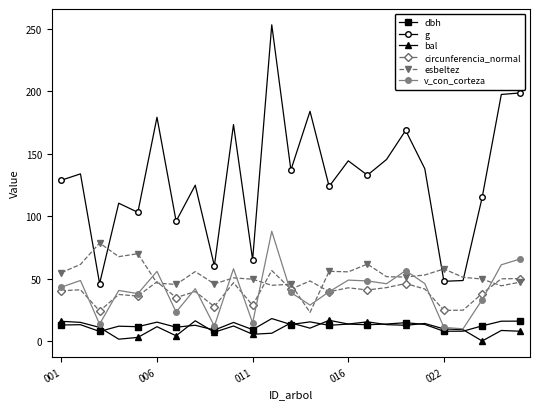

Which series has the widest spread of values?

g